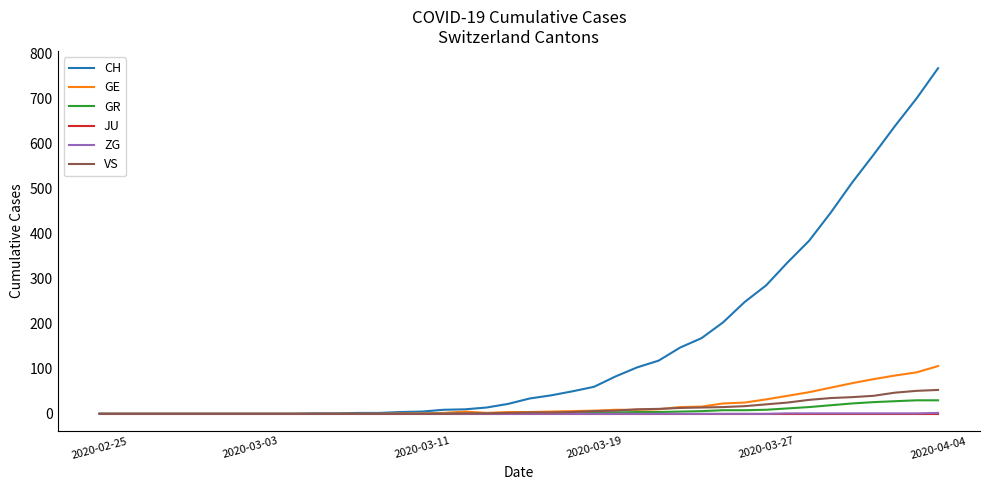

Which series has the widest spread of values?

CH